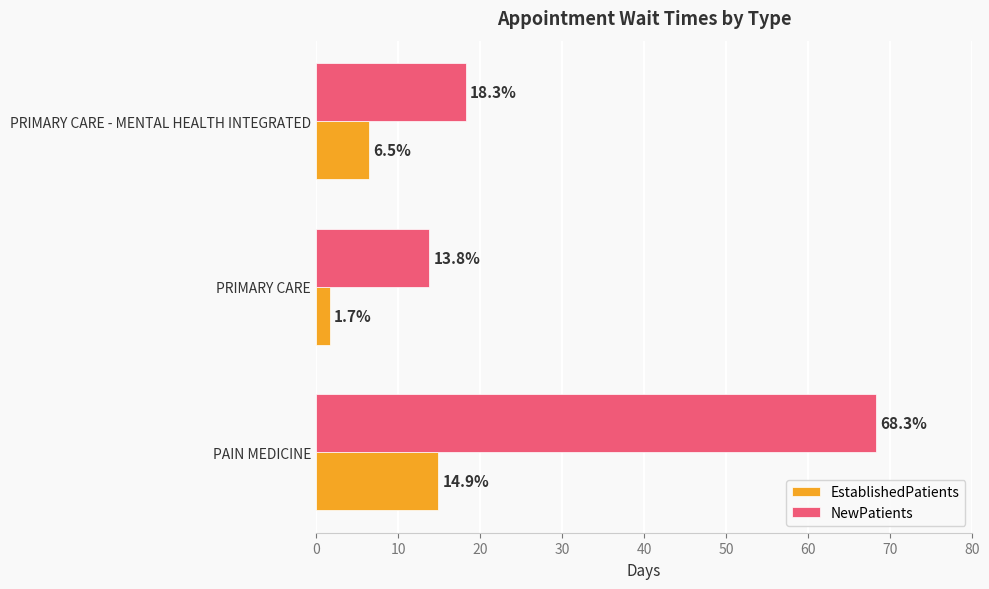

What is the sum of the EstablishedPatients values at PAIN MEDICINE and PRIMARY CARE?

16.6